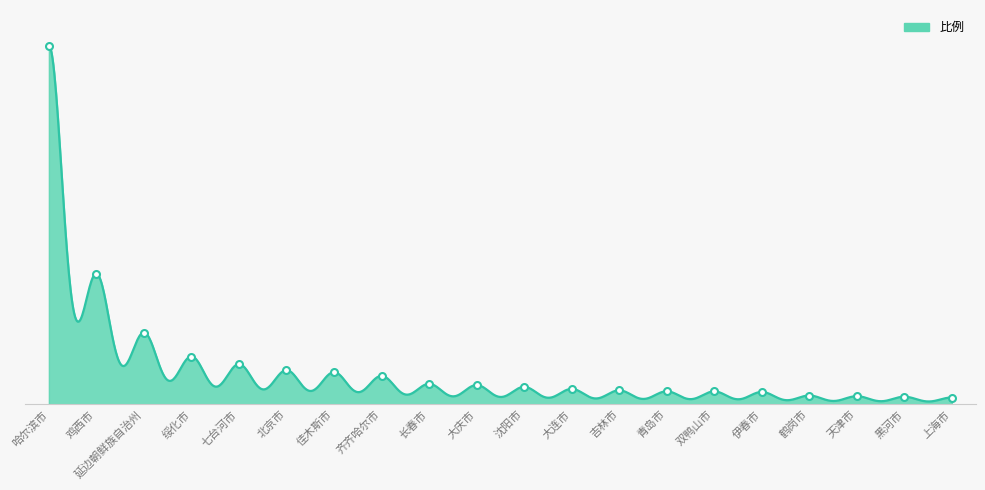

What is the sum of the values at 延边朝鲜族自治州 and 天津市?

7.4